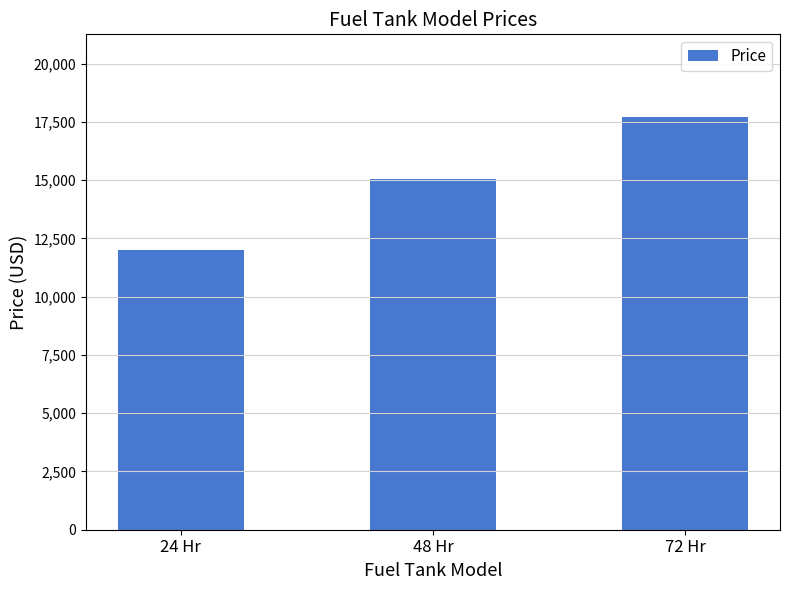

List the labels in order of value, largest first.

72 Hr, 48 Hr, 24 Hr